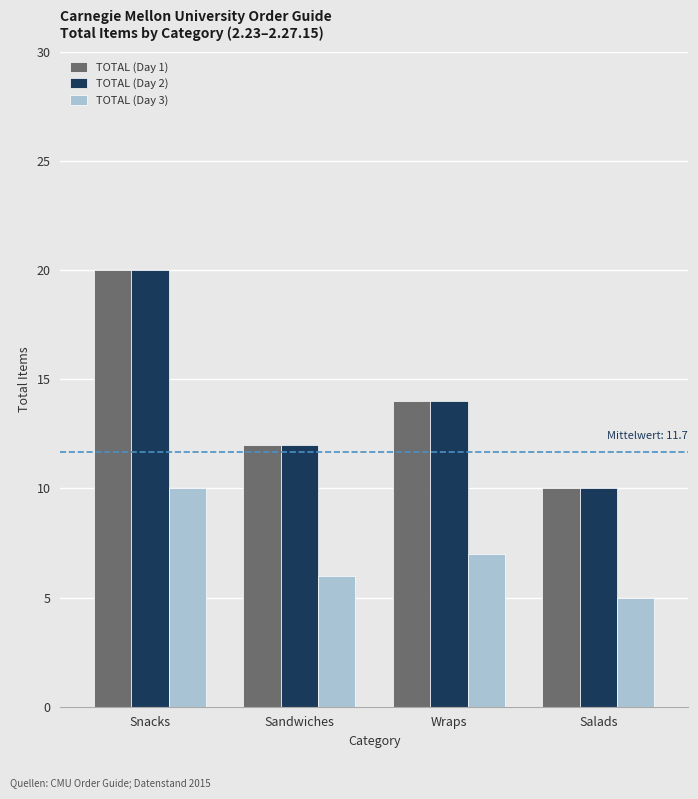

Reading right to left, what are all the values shown in this chart?

TOTAL (Day 1): 10	14	12	20
TOTAL (Day 2): 10	14	12	20
TOTAL (Day 3): 5	7	6	10